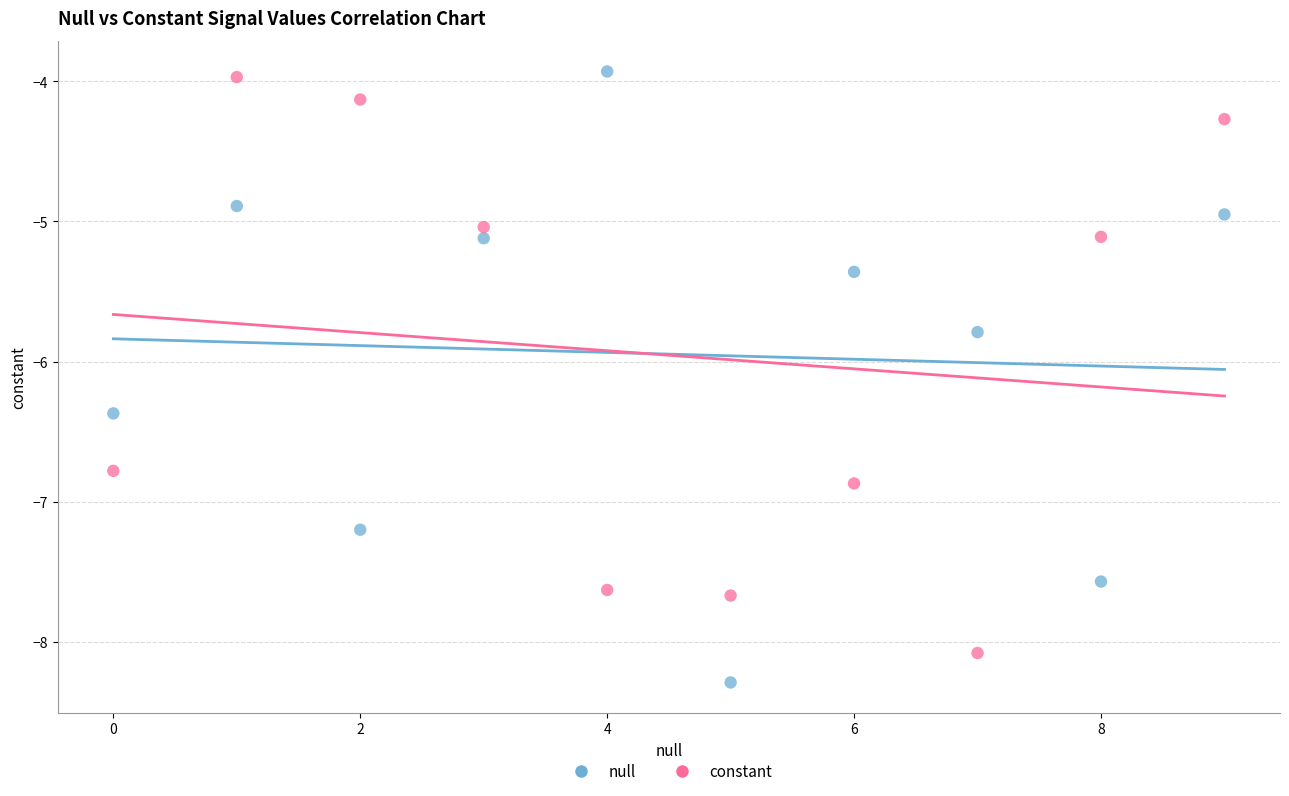

Which series contains the lowest Y value?

null